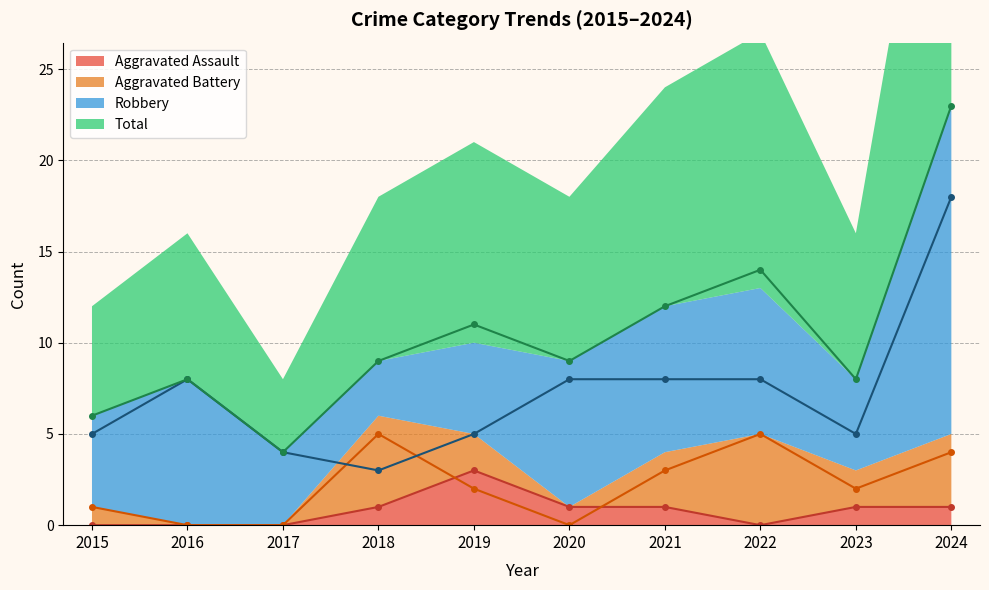

How many data points in Robbery are above 8?

1